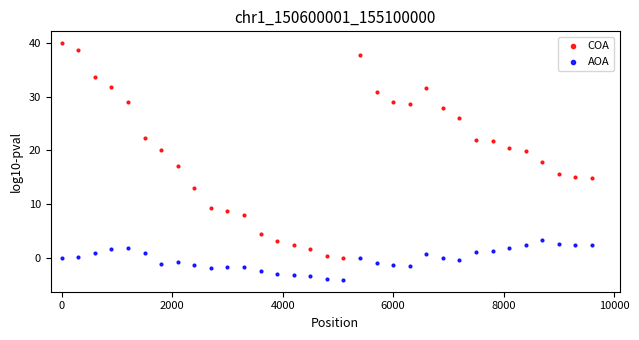

Which series contains the highest Y value?

COA